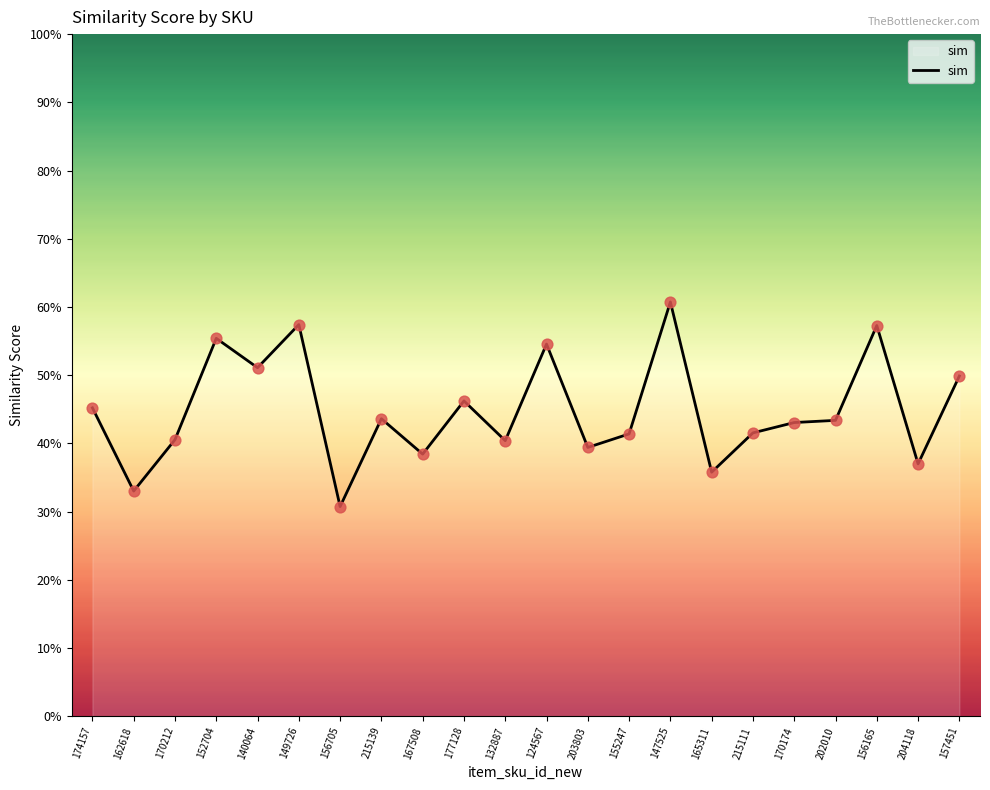

Between 147525 and 156165, which is larger?

147525